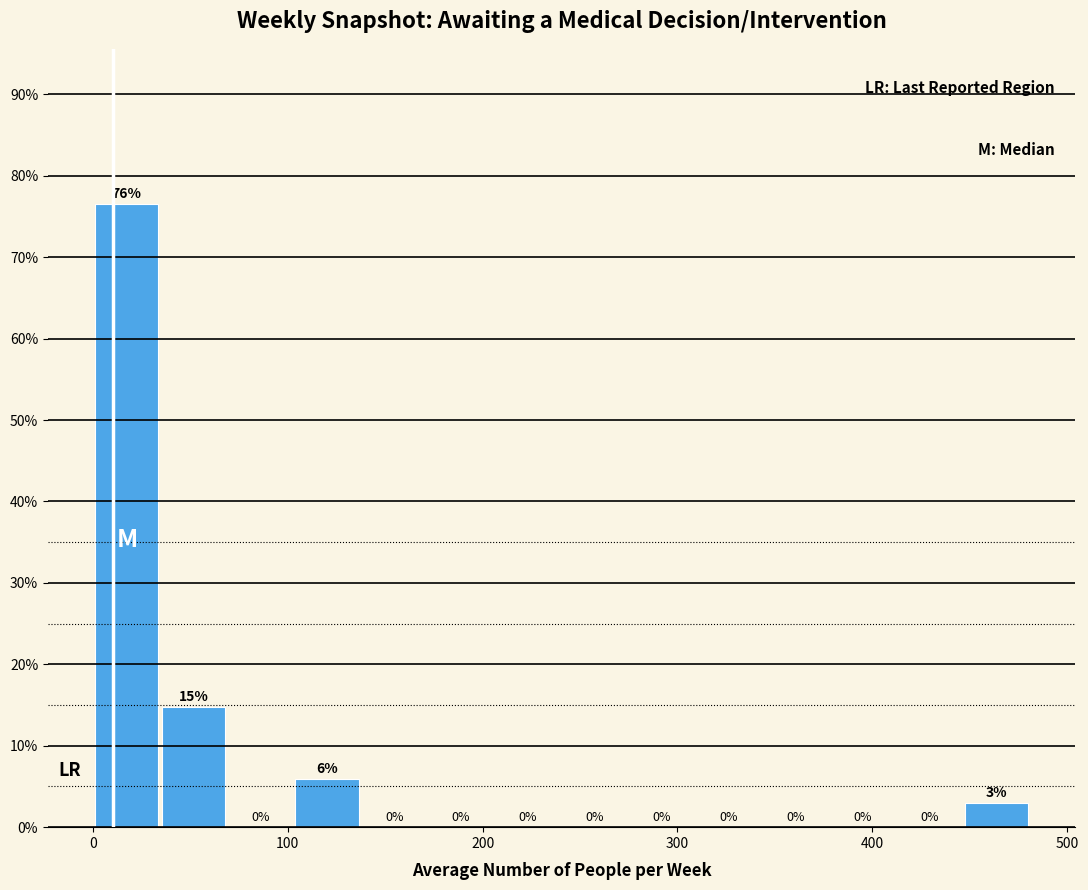

Read against the x-axis, roughly where is the centre of the tallest bar?

20